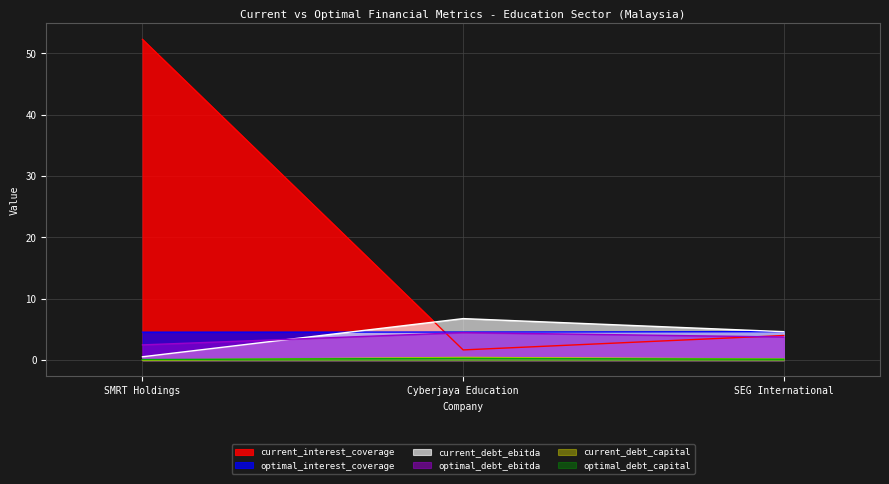

At SEG International, list the series in order from smallest to largest.

optimal_debt_capital, current_debt_capital, optimal_debt_ebitda, current_interest_coverage, optimal_interest_coverage, current_debt_ebitda